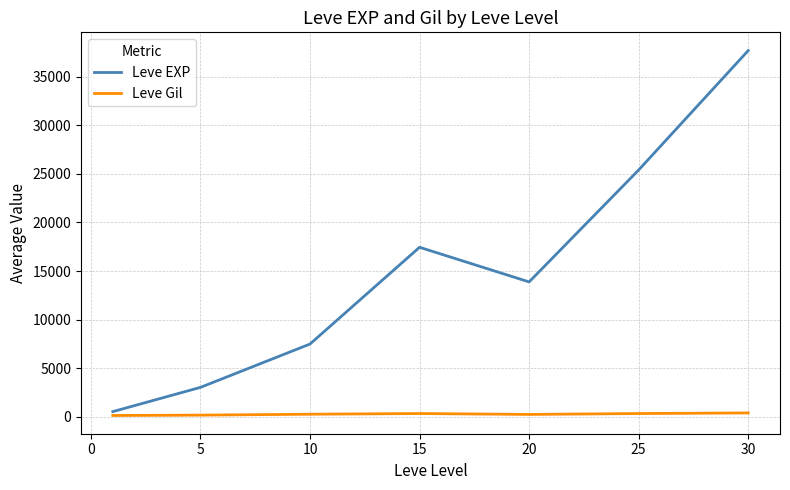

Which series has the largest total across all categories?

Leve EXP